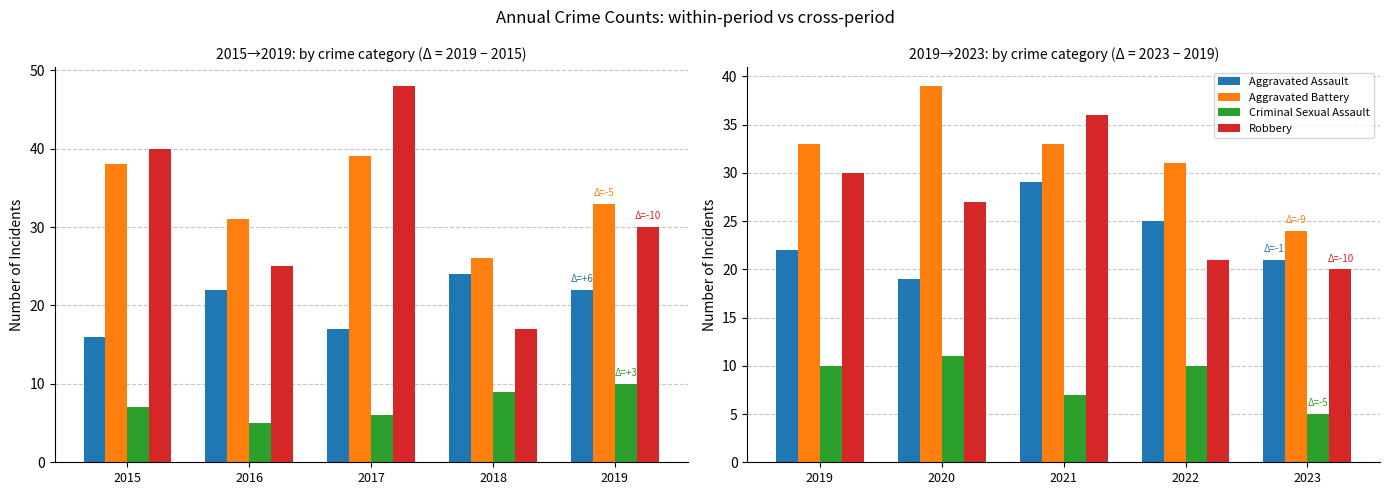

Which series has the largest range (max minus min)?

Robbery